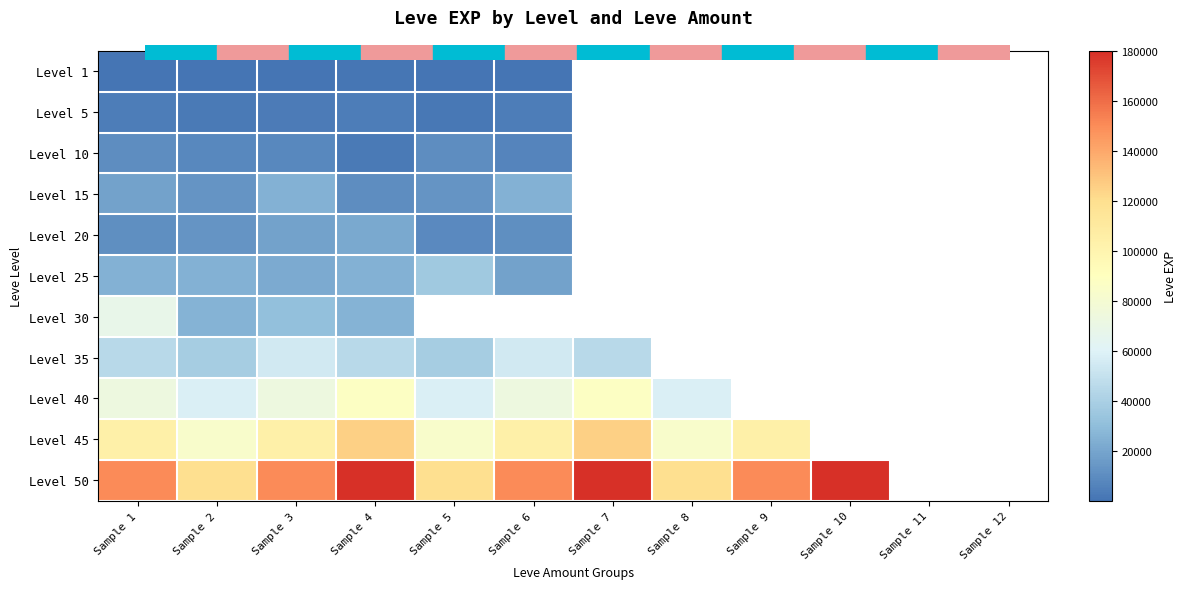

What is the maximum value shown in the chart?

180000.0